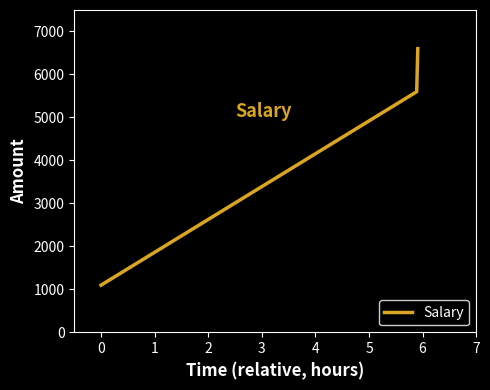

What is the average value?

4433